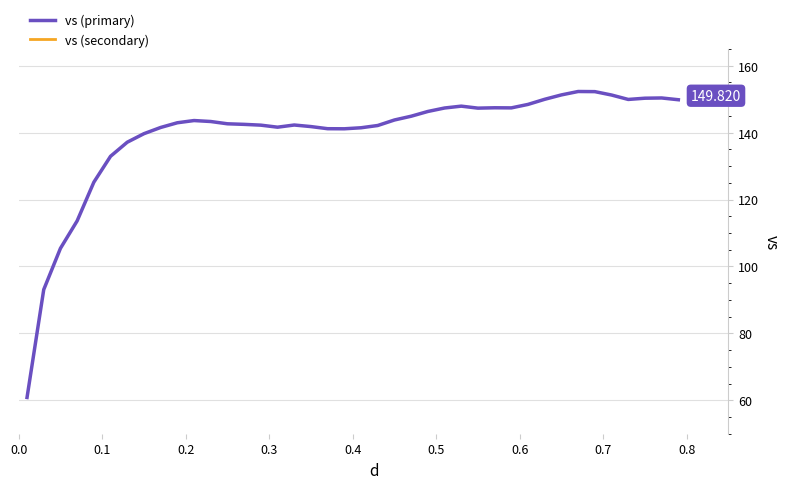

How many distinct data groups are displayed?

2